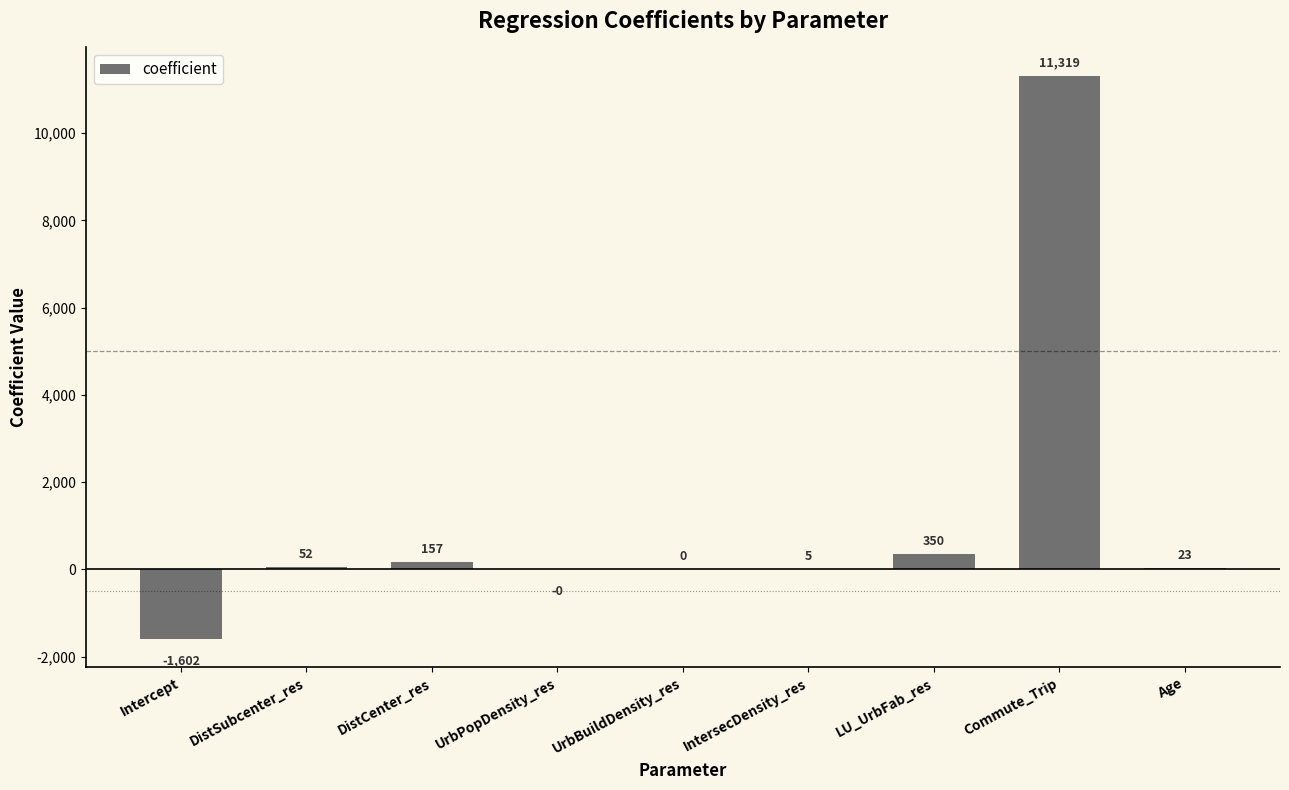

Which has a higher value, LU_UrbFab_res or Commute_Trip?

Commute_Trip